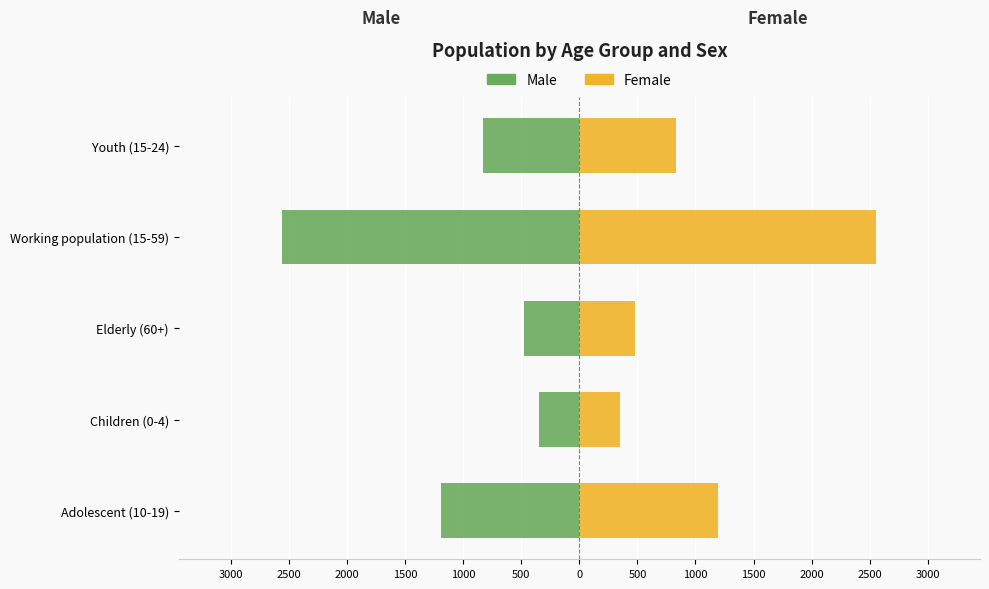

The value of Female at Youth (15-24) is 445. True or false?

False